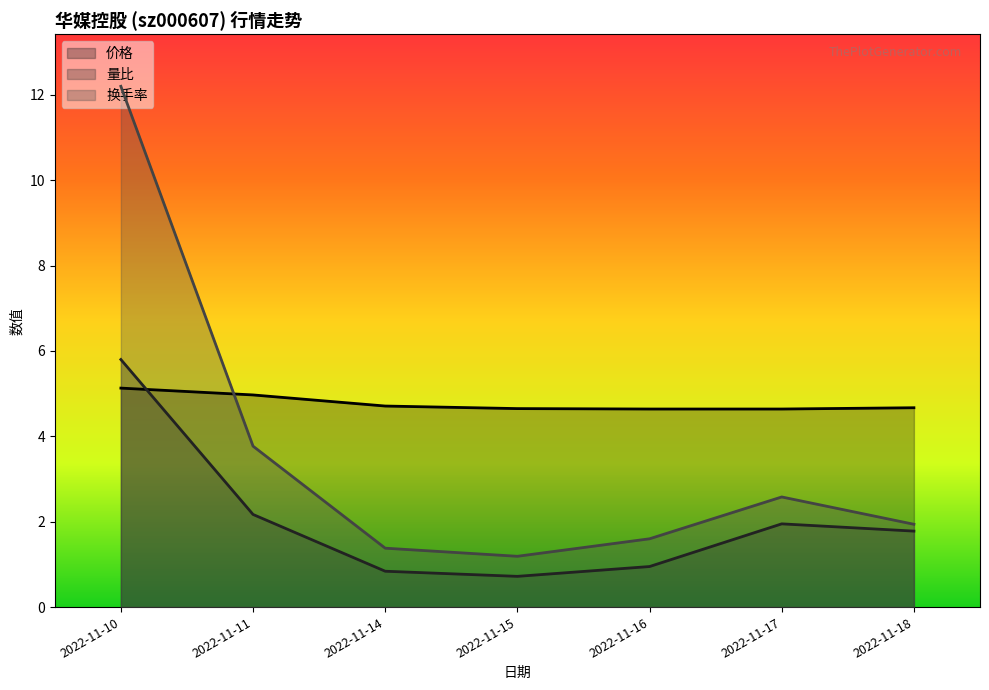

What is the difference between the 量比 values at 2022-11-14 and 2022-11-18?

0.9